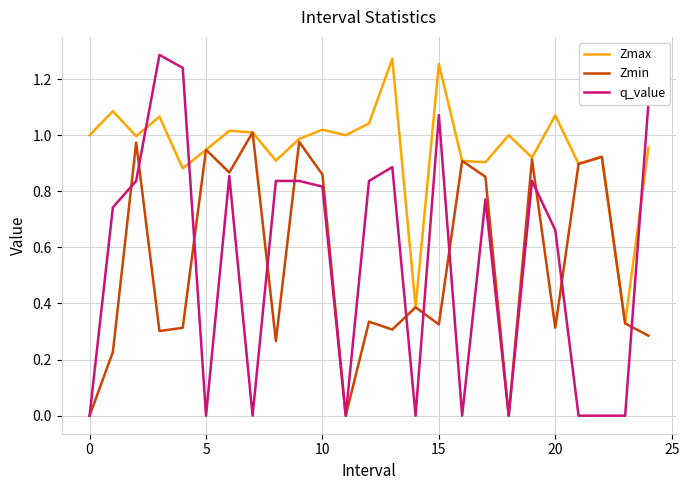

Which series has the largest total across all categories?

Zmax